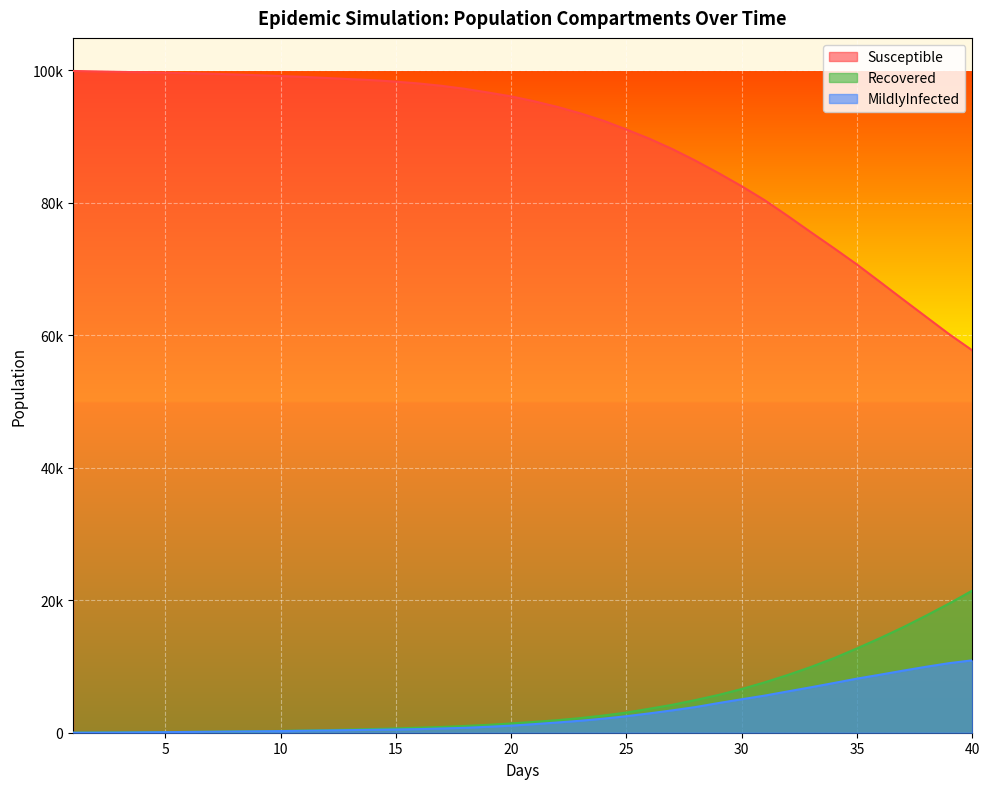

Is the value of Recovered at 36.0 greater than the value of MildlyInfected at 19.0?

Yes